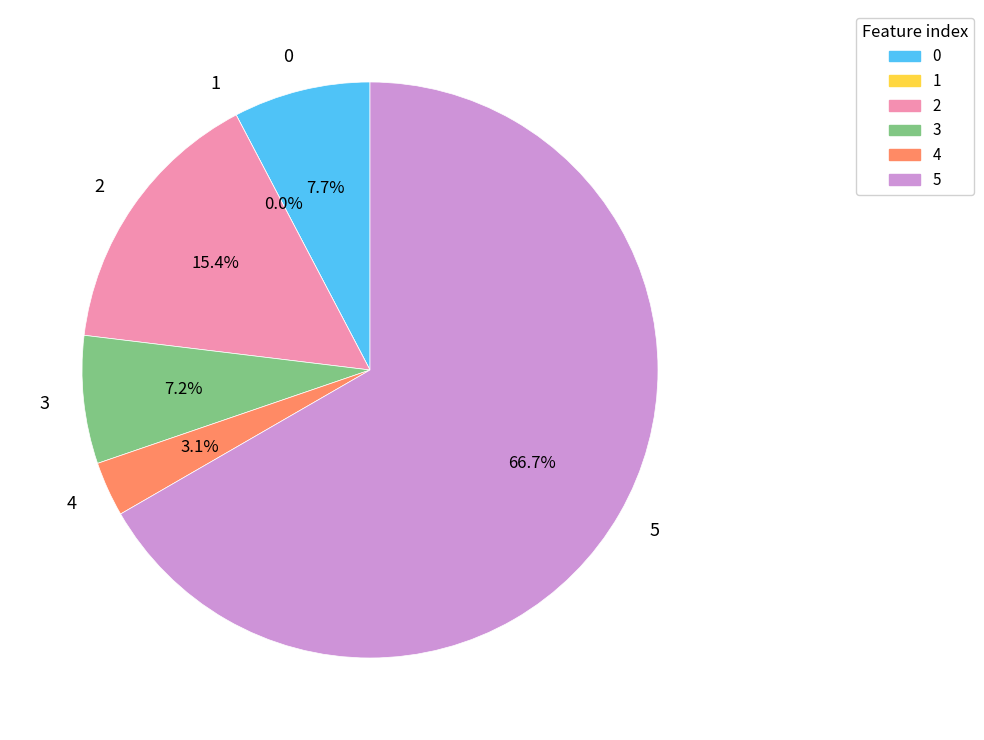

Is there a majority slice in this chart?

Yes